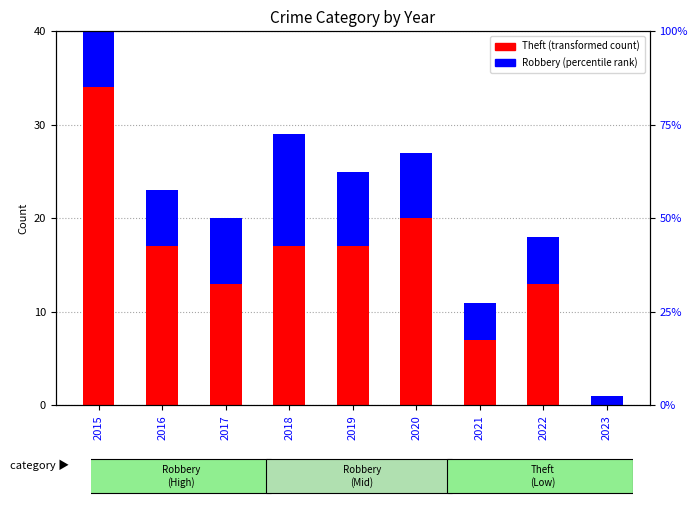

True or false: Theft has a value of 3 at 2017.

False